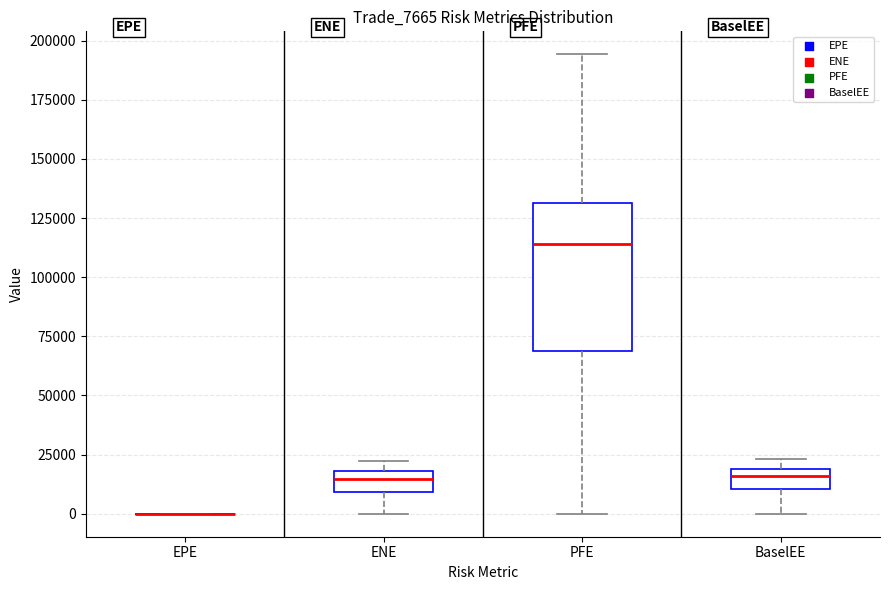

Where is the lower edge of the box for BaselEE on the y-axis? The values are not printed on the chart, so give them approximately, as read against the axis.

10000